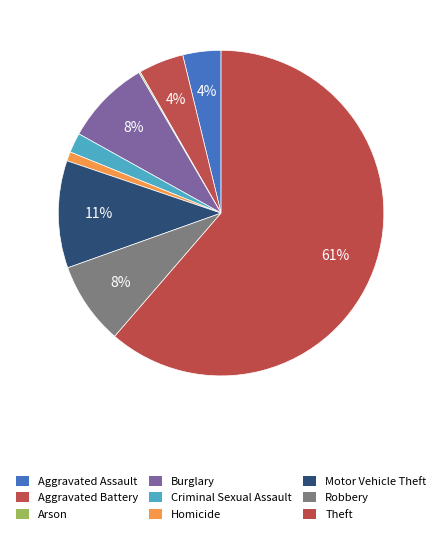

Does Motor Vehicle Theft represent more than half of the total?

No